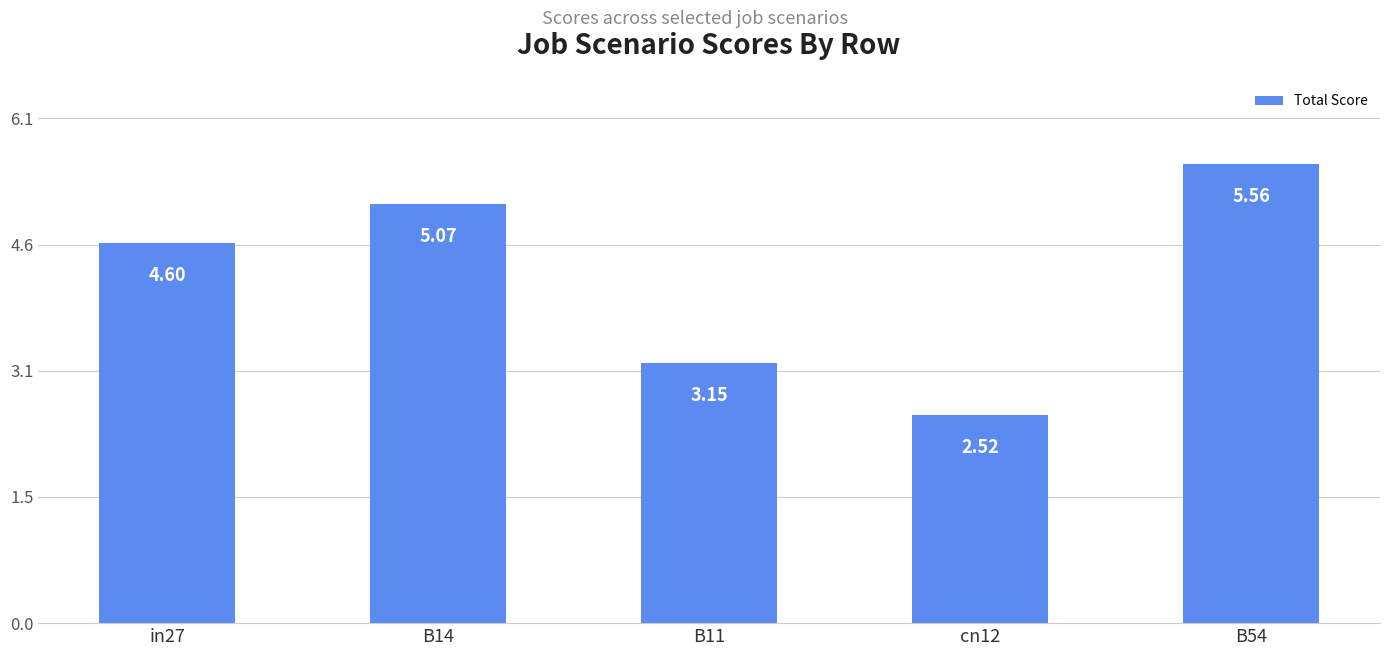

What is the difference between the second highest and minimum values?

2.6